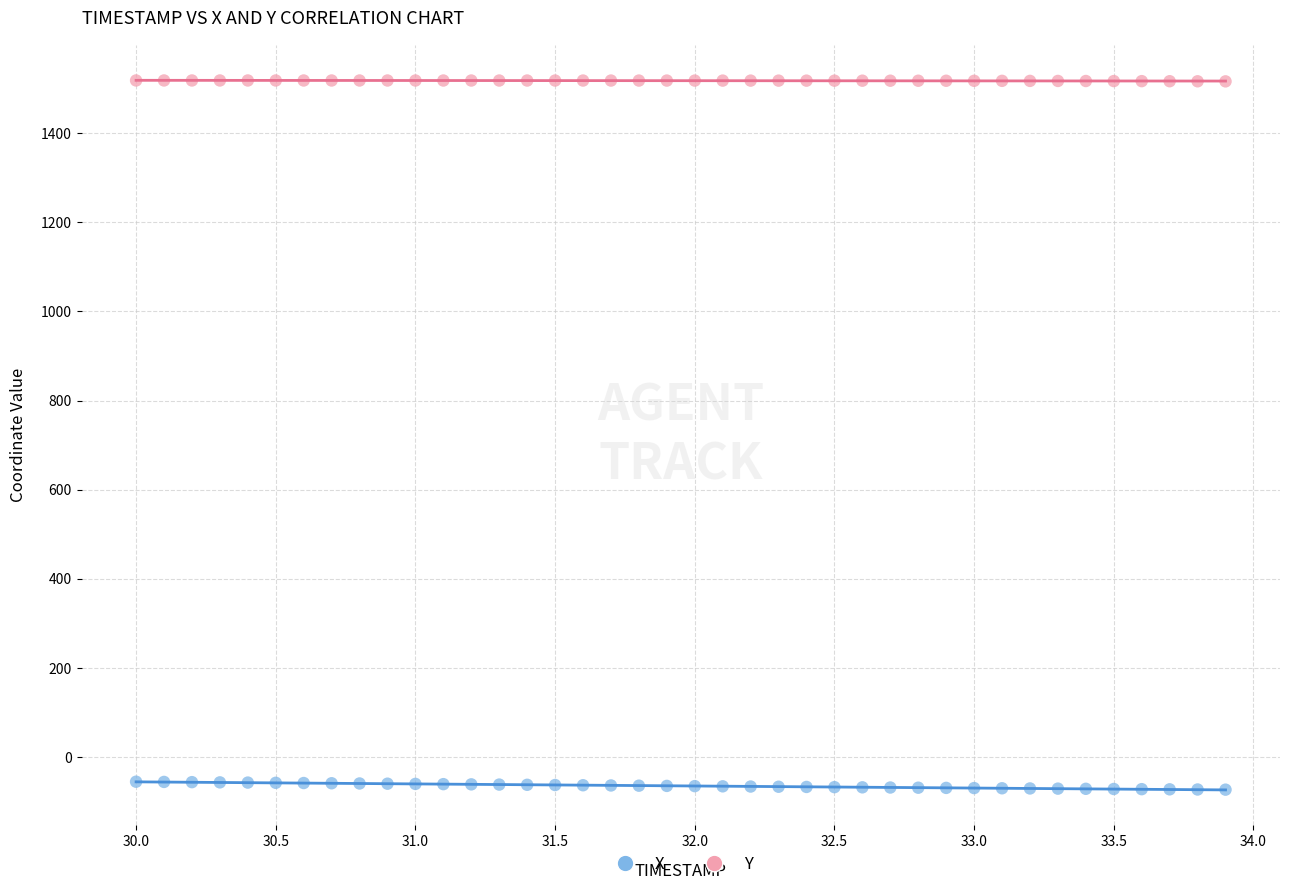

Across all data points, what is the range of X values (max minus min)?

3.9